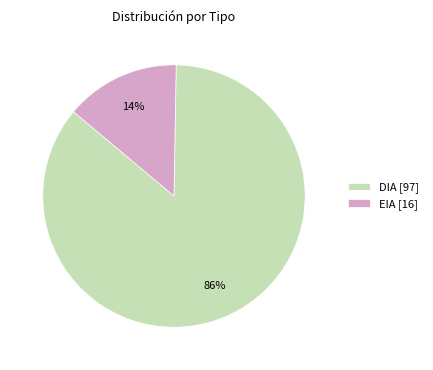

What is the ratio of the value at DIA [97] to the value at EIA [16]?

6.1